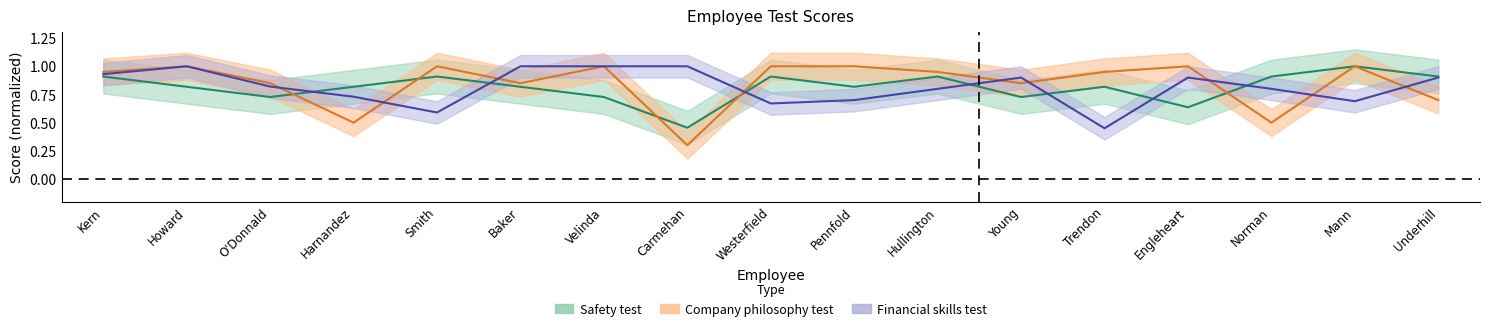

At which label is Company philosophy test closest to 0?

Carmehan